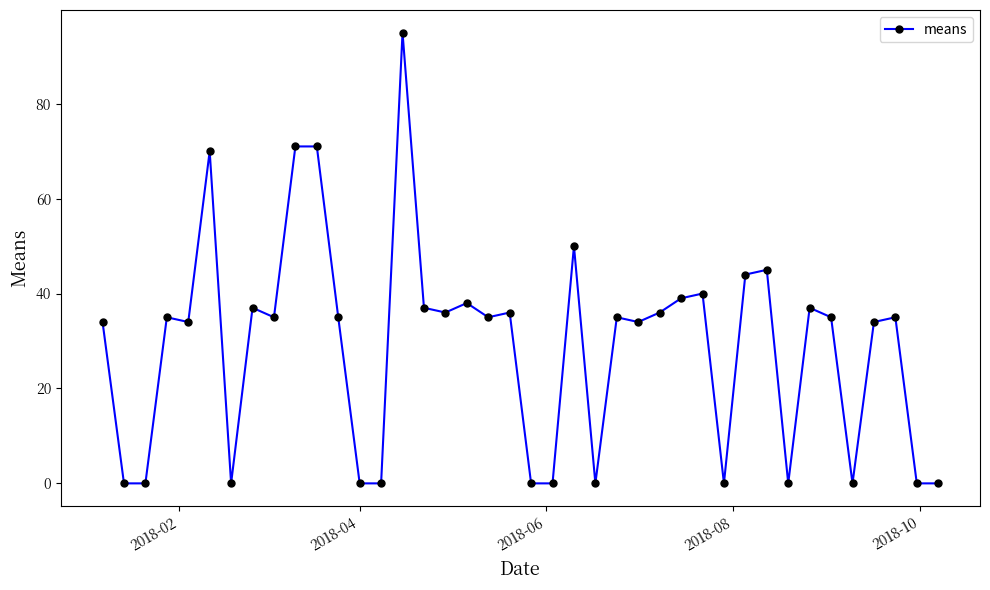

What is the difference between the second highest and second lowest values?

71